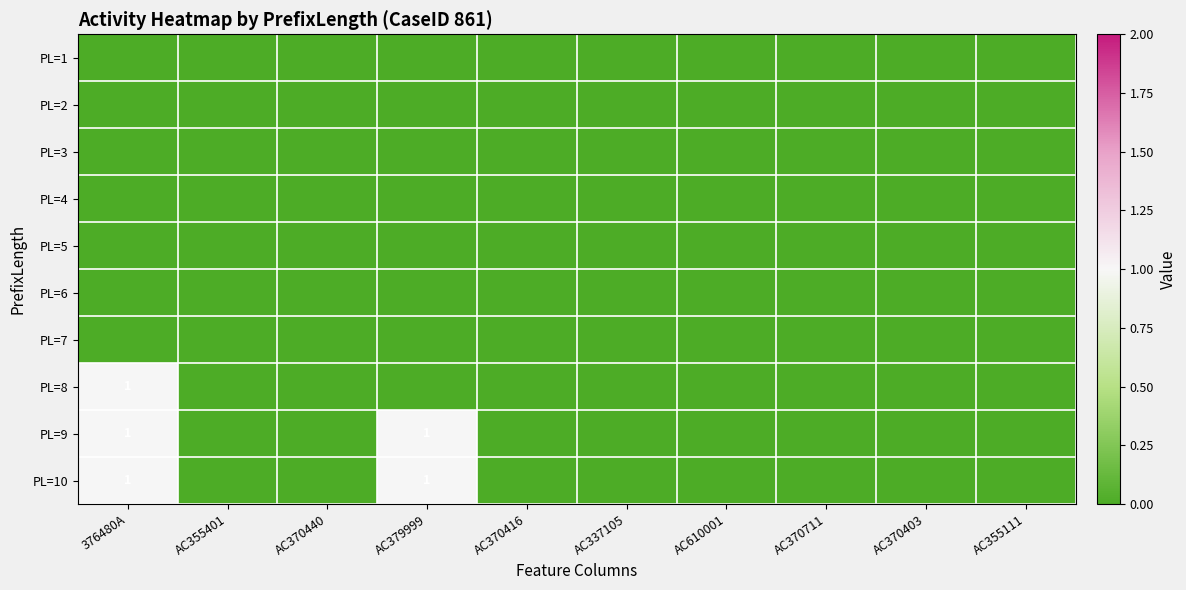

Which series has the widest spread of values?

PL=8